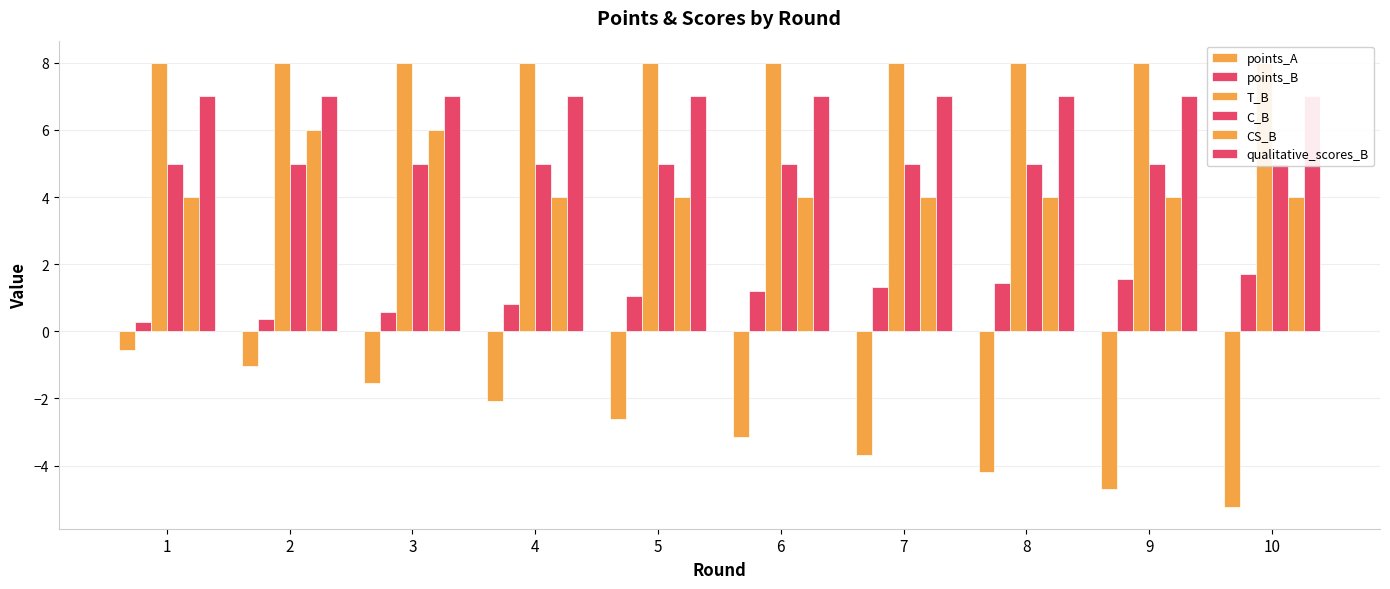

At 8, list the series in order from smallest to largest.

points_A, points_B, CS_B, C_B, qualitative_scores_B, T_B